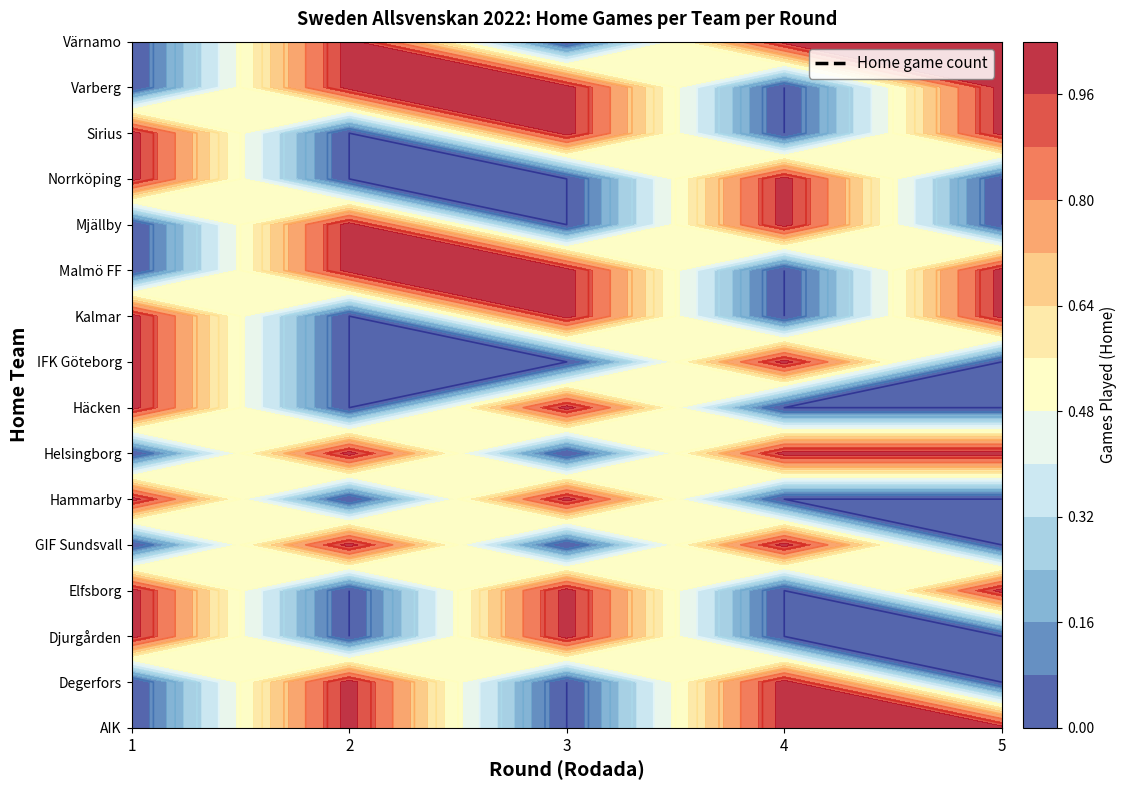

Which series changed the most between 10 and 14?

Hammarby